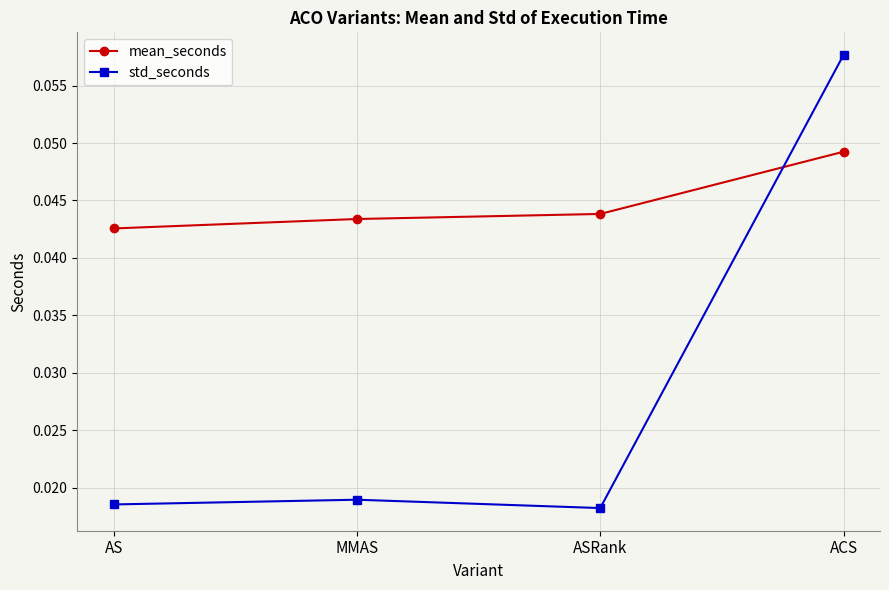

Where is mean_seconds nearest to the value 0?

AS